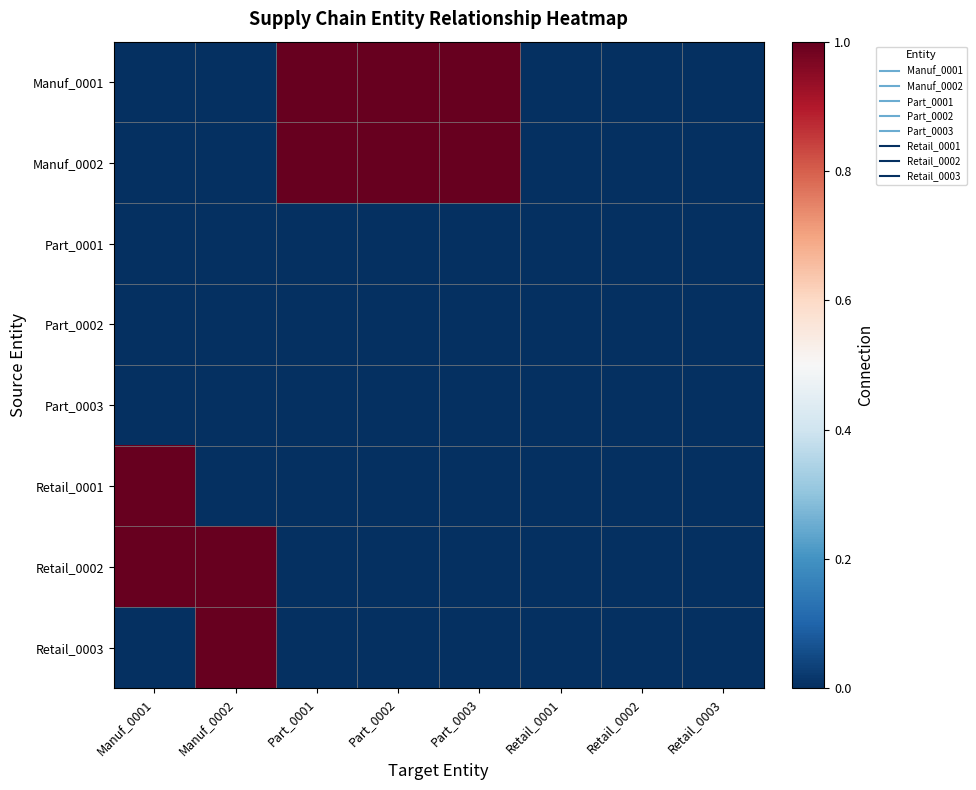

Count the number of data series in this chart.

8